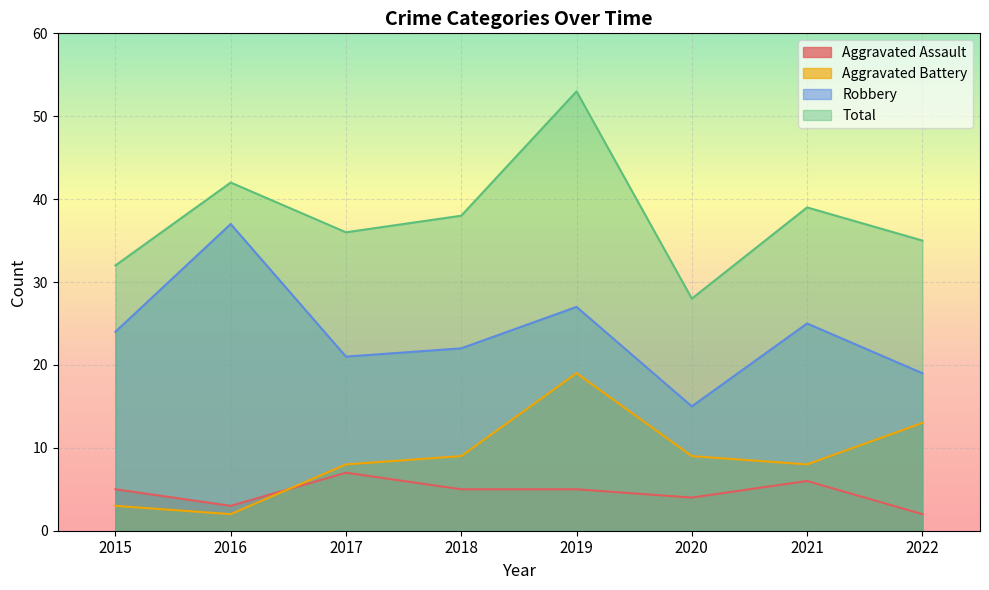

Which category has the highest value across all series?

2019